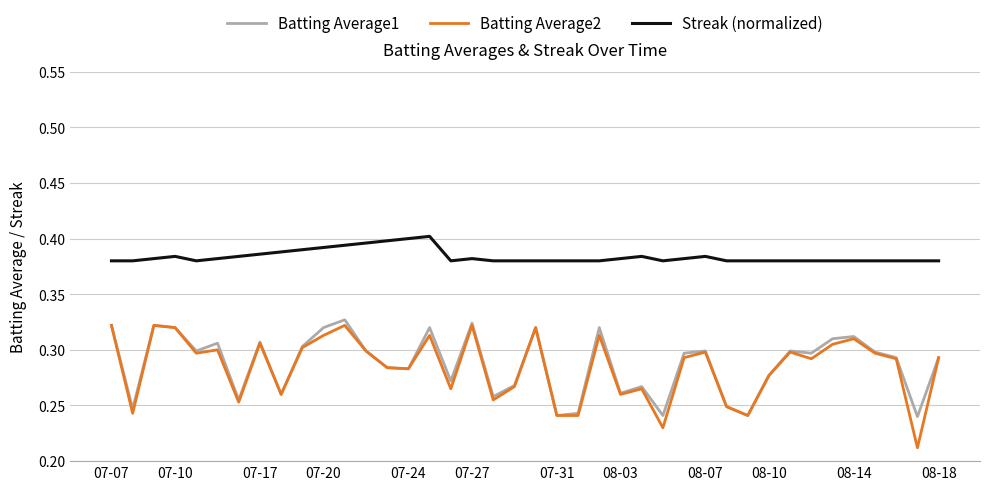

How many Batting Average2 values are between 0 and 1?

40